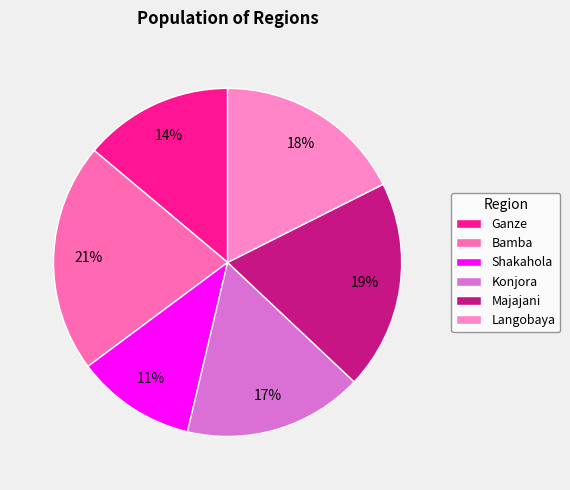

What percentage is NOT represented by Langobaya?

82.4%